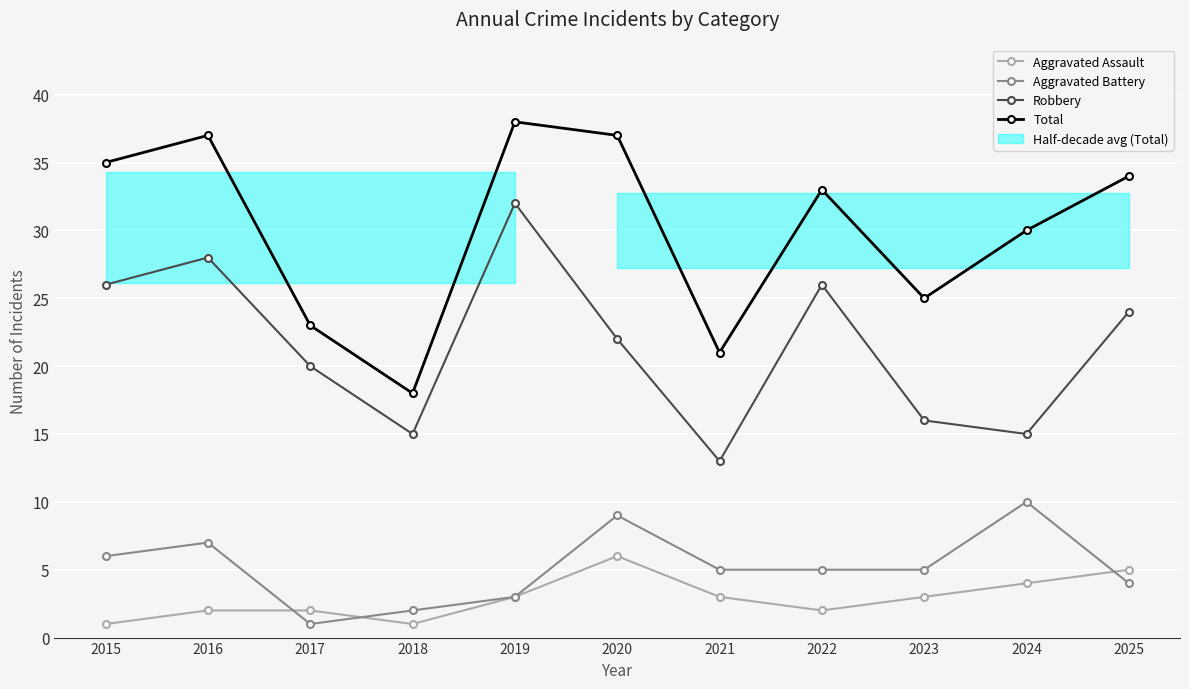

Between 2022 and 2024, which is larger?

2024